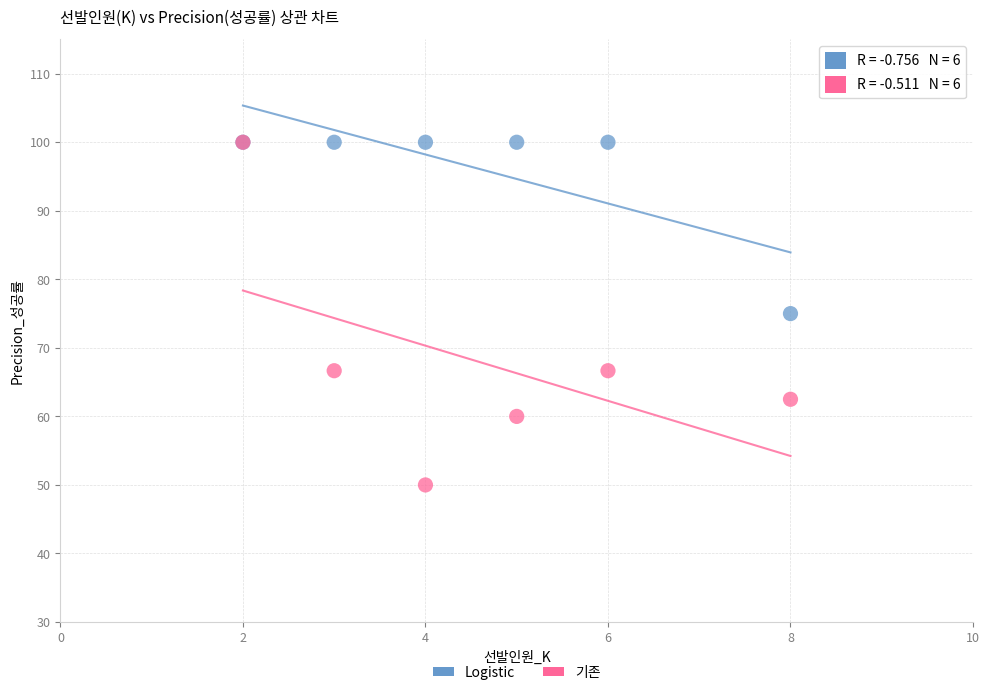

In the Logistic series, what Y value is closest to 87?

75.0